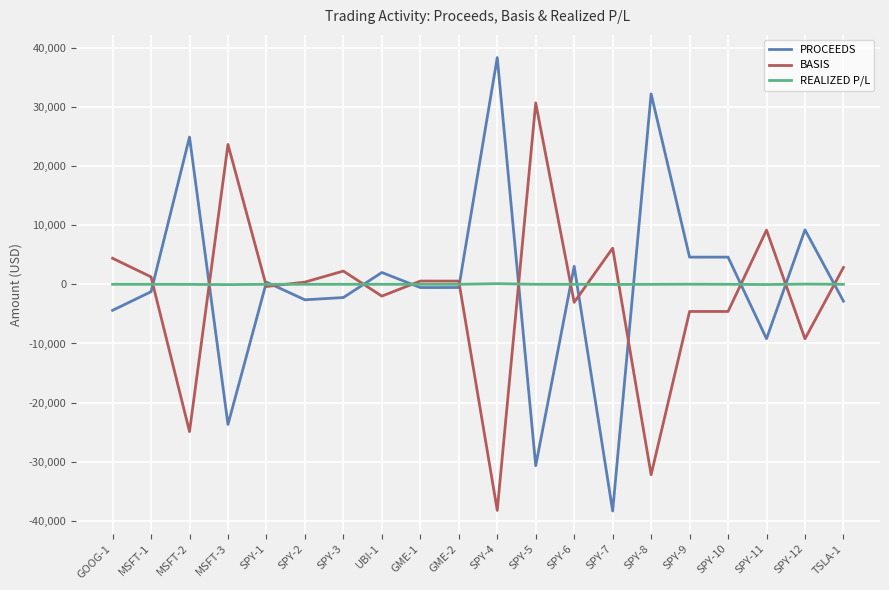

What is the smallest value displayed?

-38314.8